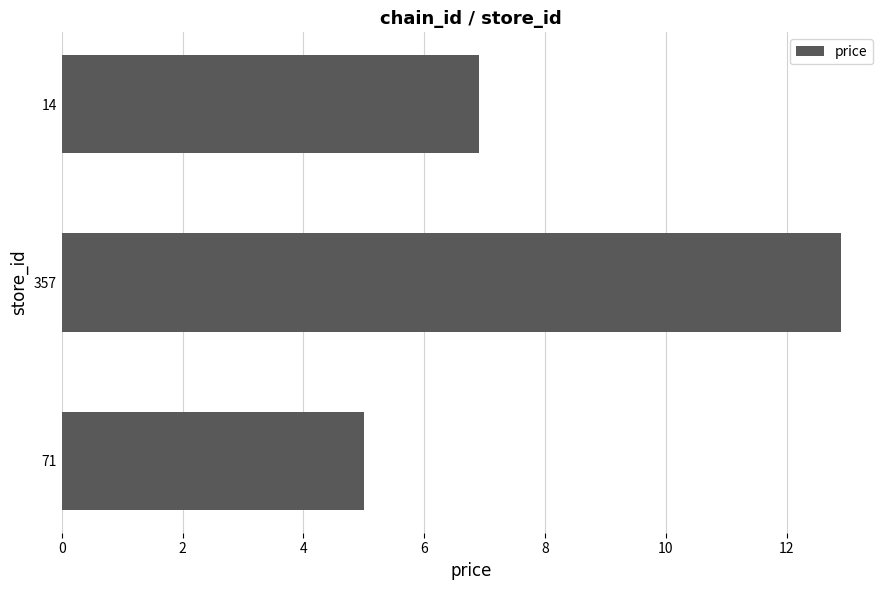

Where is the data nearest to the value 8?

14